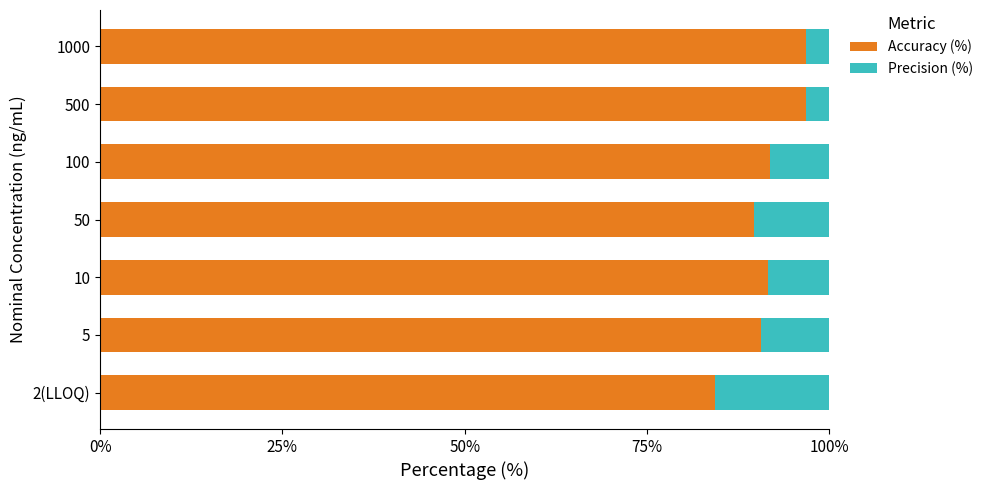

What is the highest value of the Accuracy (%) series?

96.8